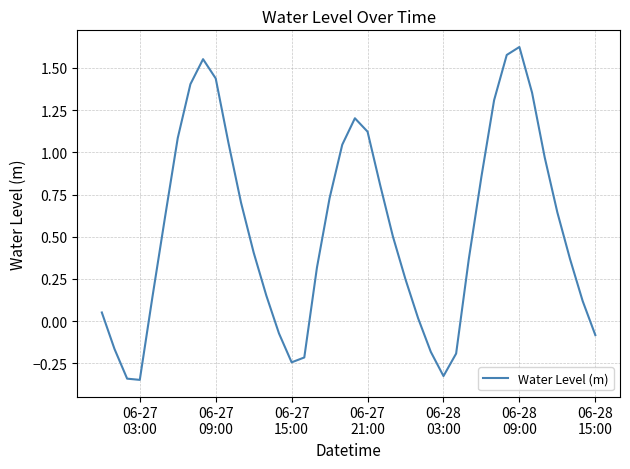

Reading left to right, what are all the values shown in this chart?

0.1	-0.2	-0.3	-0.3	0.1	0.6	1.1	1.4	1.6	1.4	1.1	0.7	0.4	0.2	-0.1	-0.2	-0.2	0.3	0.7	1.0	1.2	1.1	0.8	0.5	0.2	0.0	-0.2	-0.3	-0.2	0.4	0.9	1.3	1.6	1.6	1.4	1.0	0.6	0.4	0.1	-0.1